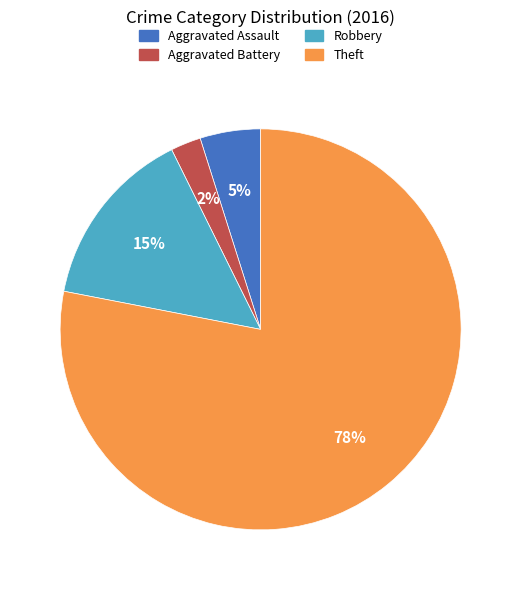

To the nearest percent, what is the difference between the largest and smallest slice percentages?

76%